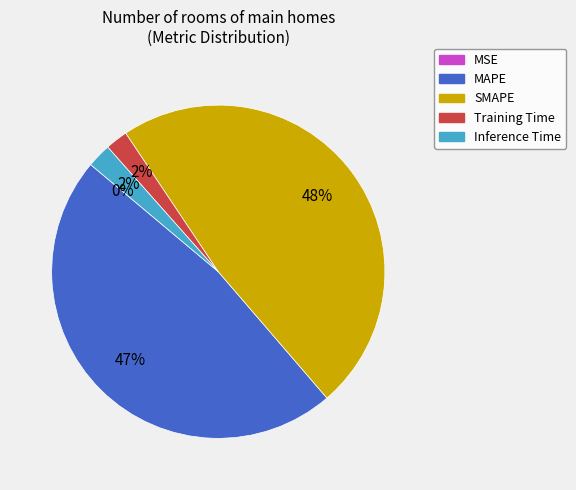

Which category has the biggest portion of the pie?

SMAPE